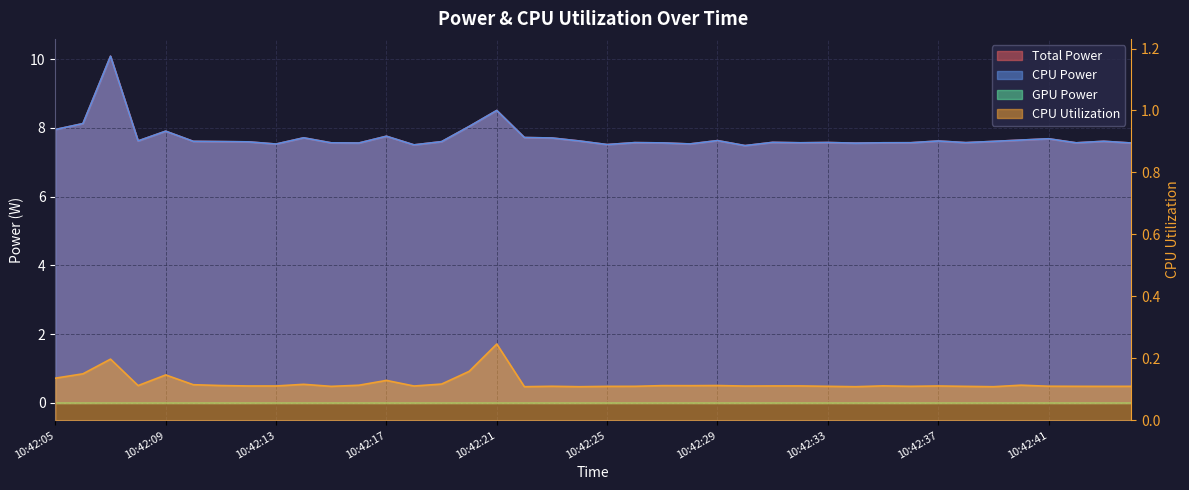

Where is CPU Utilization nearest to the value 0?

10:42:22